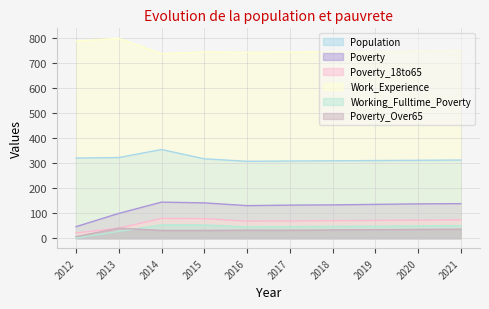

What is the greatest value displayed?

798